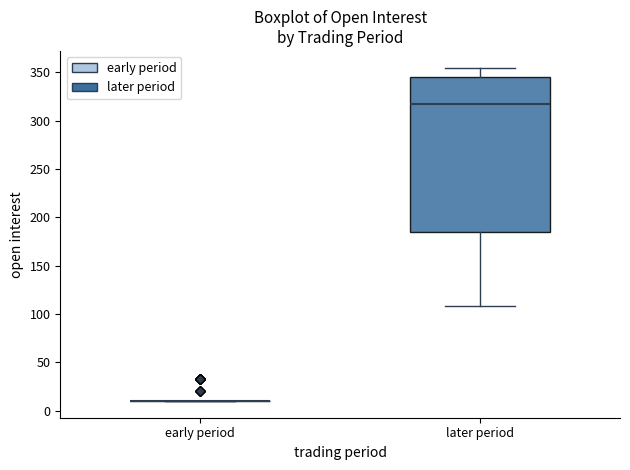

Where is the lower edge of the box for later period on the y-axis? The values are not printed on the chart, so give them approximately, as read against the axis.

185